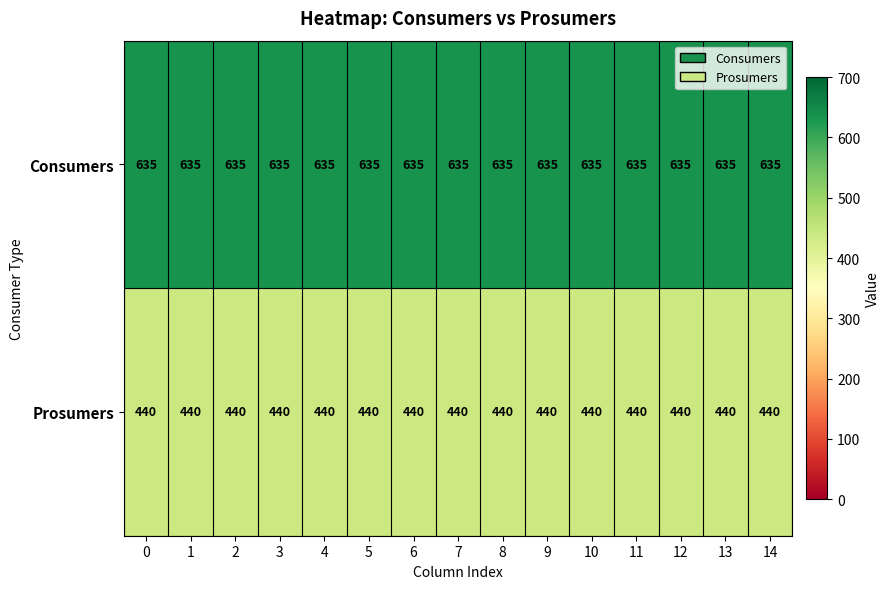

What is the spread (max minus min) of values at 5?

195